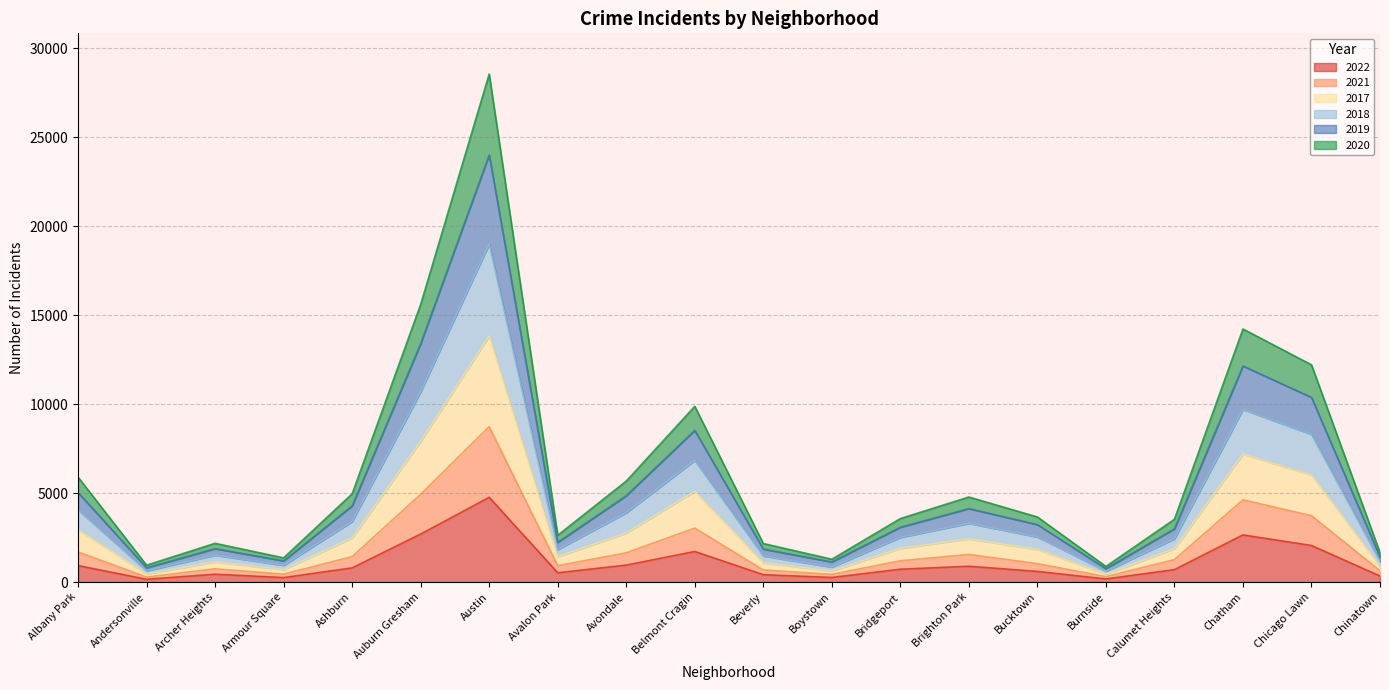

At which label does 2019 first exceed 3227?

Albany Park